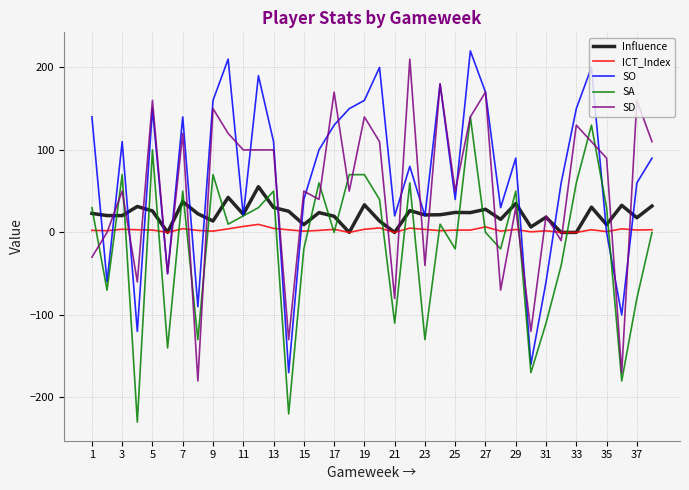

Rank the series by their maximum value, from highest to lowest.

SO, SD, SA, Influence, ICT_Index